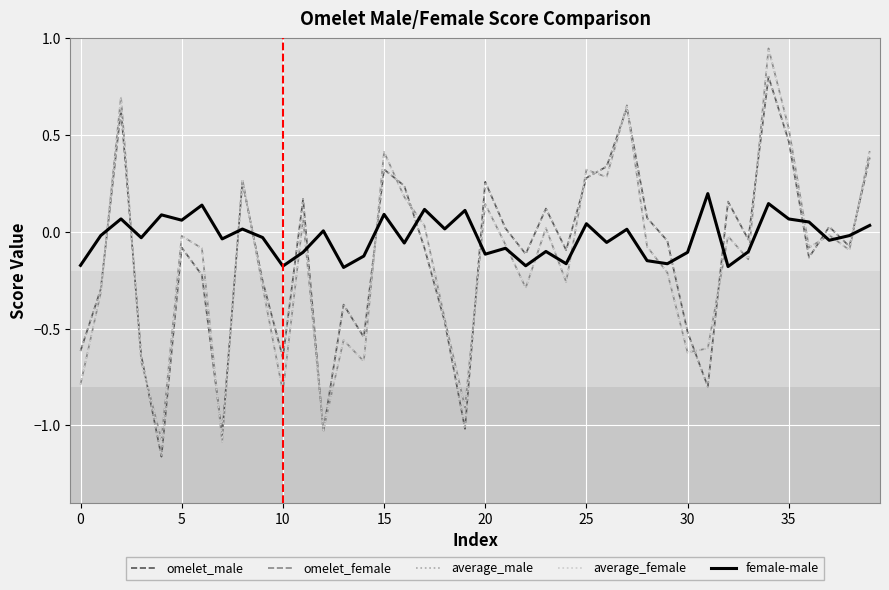

True or false: female-male and average_male intersect in this chart.

True